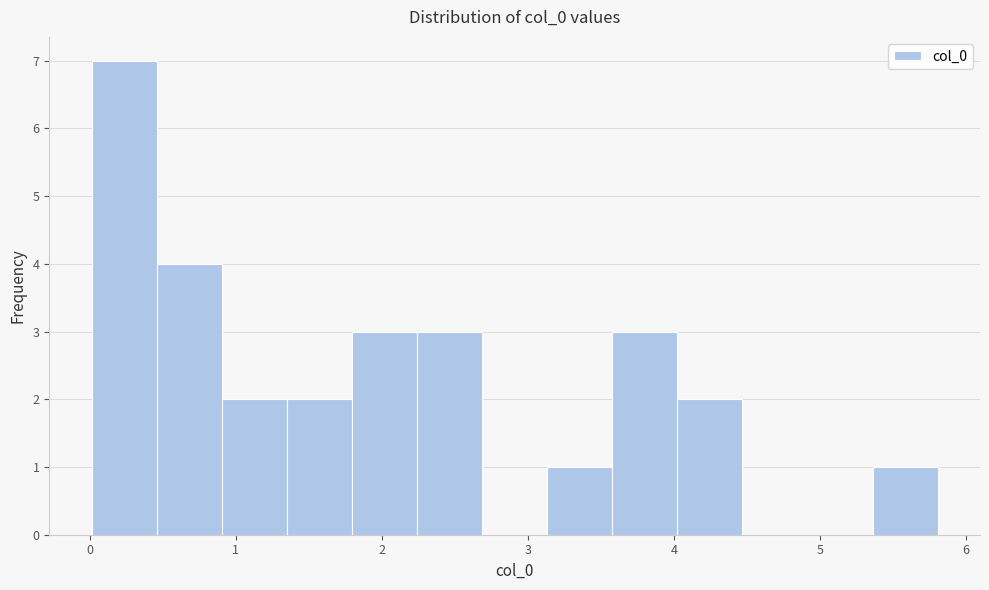

What is the height of the bar covering 0.0 to 0.5 on the x-axis? Neither the bar edges nor the heights are printed on the chart, so give them approximately, as read against the axes.

7